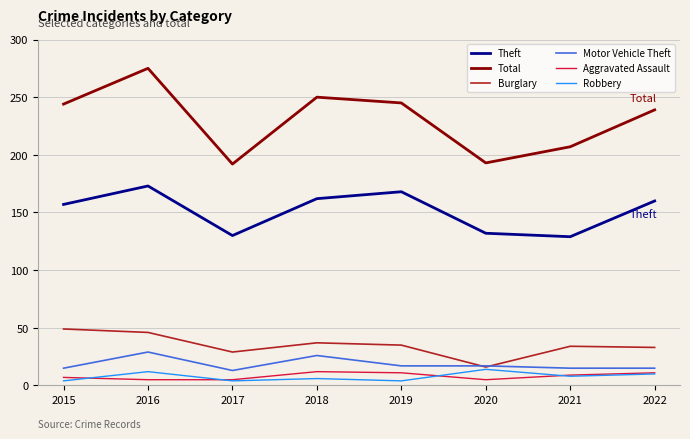

What is the greatest value displayed?

275